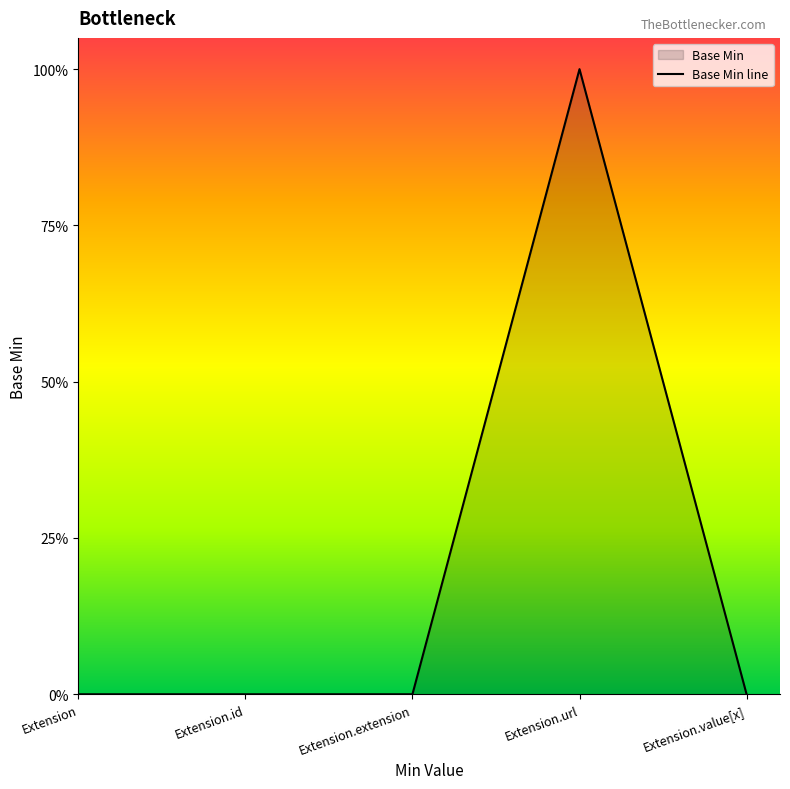

Reading left to right, what are all the values shown in this chart?

Extension=0	Extension.id=0	Extension.extension=0	Extension.url=1	Extension.value[x]=0